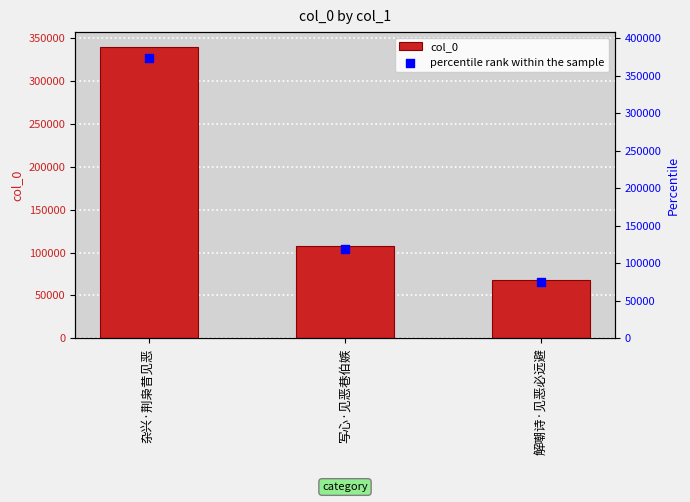

Is the value of percentile rank within the sample at 写心·见恶巷伯嫉 greater than the value of col_0 at 解嘲诗·见恶必远避?

Yes